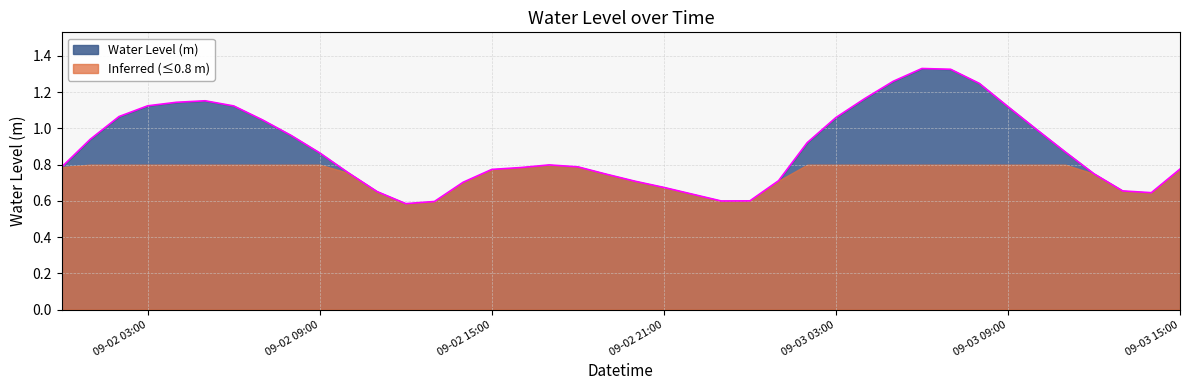

Where is the first local minimum?

2025-09-02 12:00:00